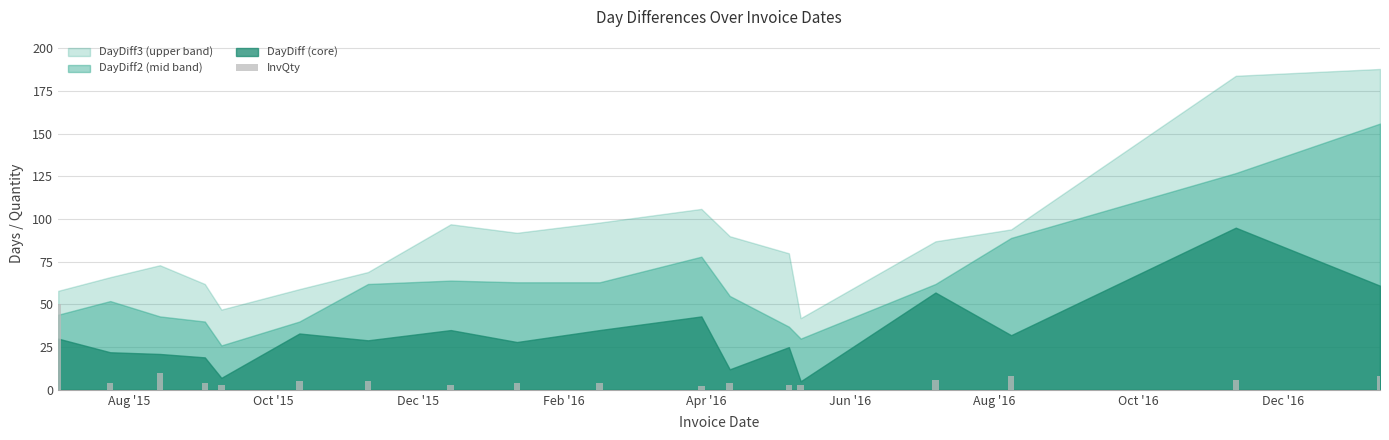

What is the average value?

7